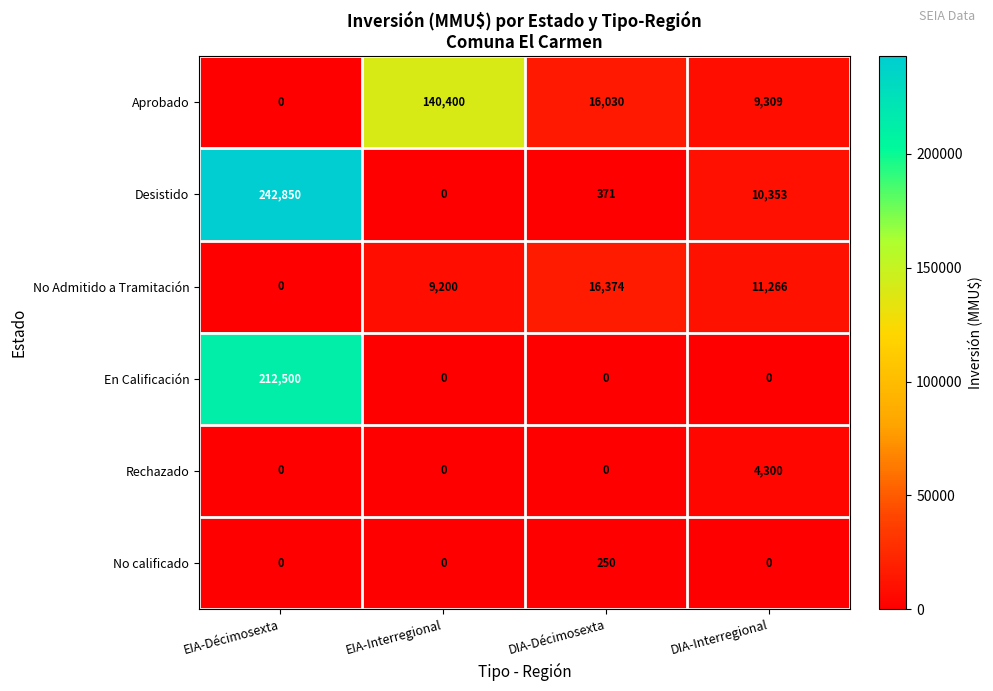

At which label does No Admitido a Tramitación first exceed 11266?

DIA-Décimosexta